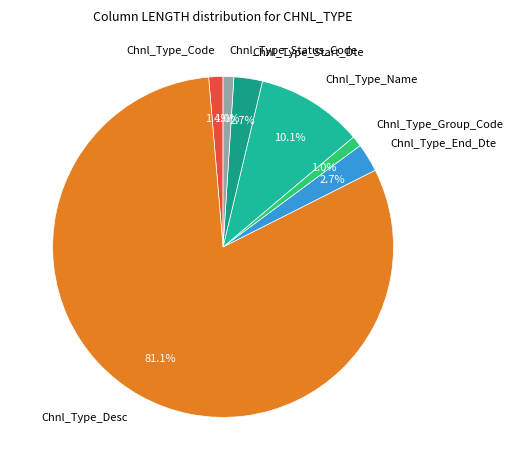

Is the sum of Chnl_Type_Code and Chnl_Type_Desc greater than half?

Yes